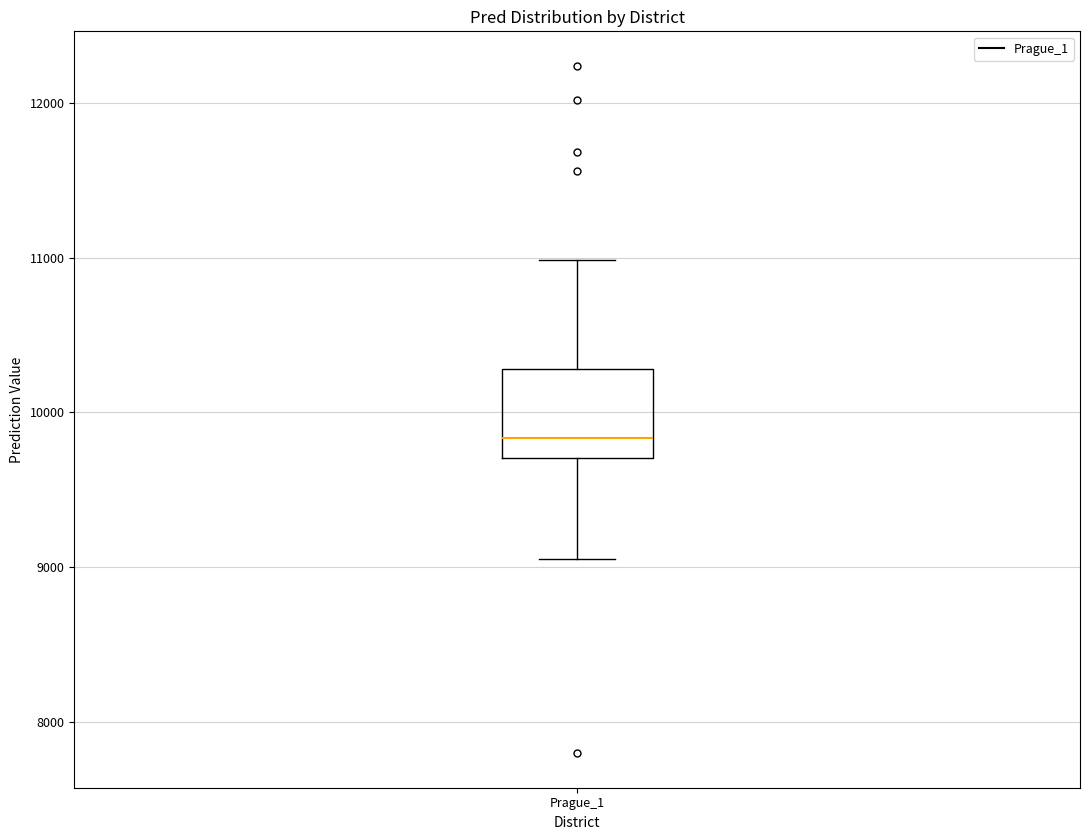

Read this box plot against the y-axis: the position of the median line, the range covered by the box, and the ends of both whiskers. The values are not printed on the chart, so give them approximately, as read against the axis.

median 9800, box 9700 to 10300, whiskers 9100 to 11000